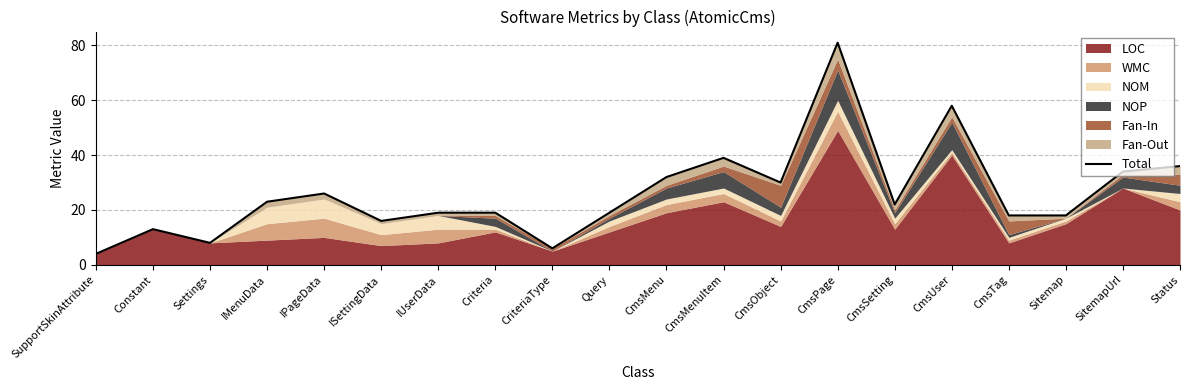

What is the sum of the values at Query and SupportSkinAttribute?

23